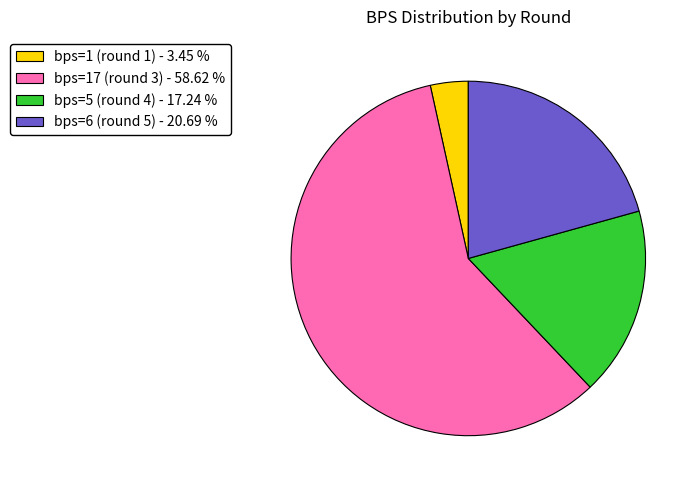

Is there any slice that represents more than half of the pie?

Yes